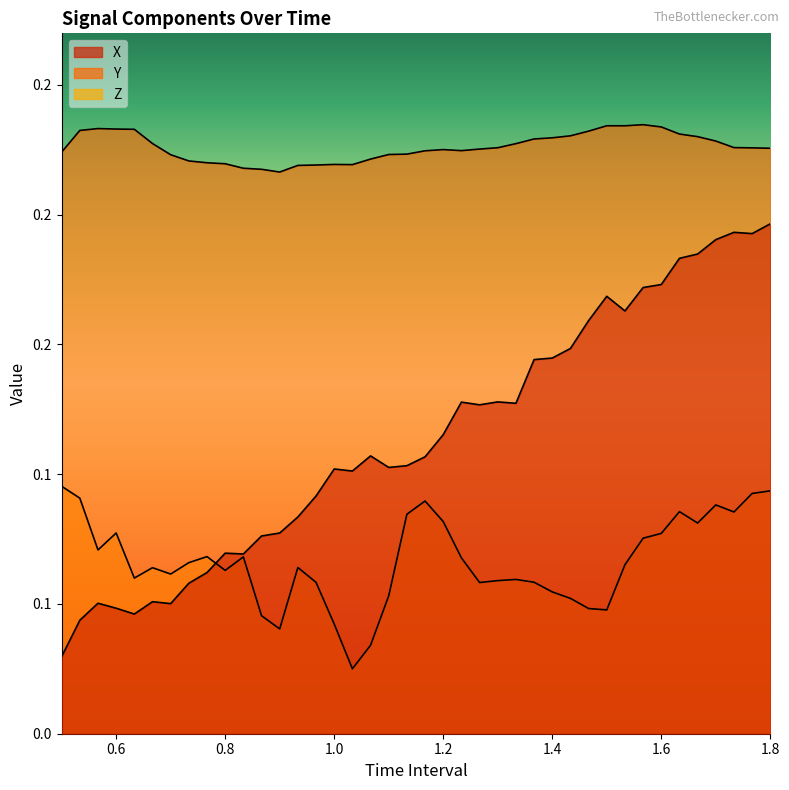

What is the difference between the maximum and minimum values in the Z series?

0.1